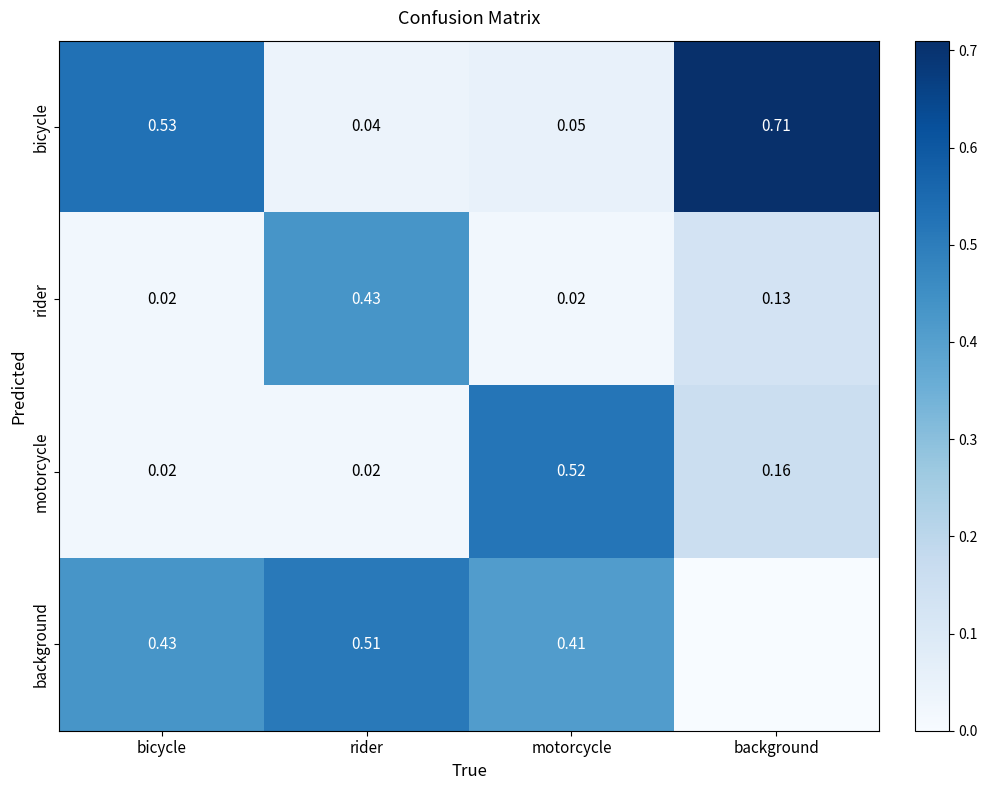

Which series changed the most between bicycle and rider?

bicycle